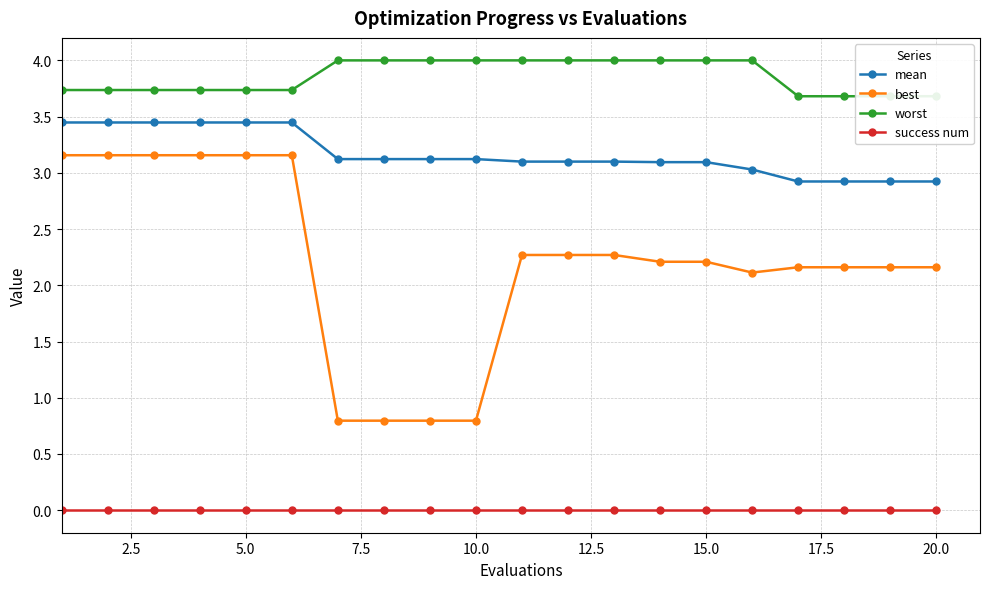

Reading left to right, list all the values displayed in this chart.

mean: 3.4	3.4	3.4	3.4	3.4	3.4	3.1	3.1	3.1	3.1	3.1	3.1	3.1	3.1	3.1	3.0	2.9	2.9	2.9	2.9
best: 3.2	3.2	3.2	3.2	3.2	3.2	0.8	0.8	0.8	0.8	2.3	2.3	2.3	2.2	2.2	2.1	2.2	2.2	2.2	2.2
worst: 3.7	3.7	3.7	3.7	3.7	3.7	4.0	4.0	4.0	4.0	4.0	4.0	4.0	4.0	4.0	4.0	3.7	3.7	3.7	3.7
success num: 0.0	0.0	0.0	0.0	0.0	0.0	0.0	0.0	0.0	0.0	0.0	0.0	0.0	0.0	0.0	0.0	0.0	0.0	0.0	0.0